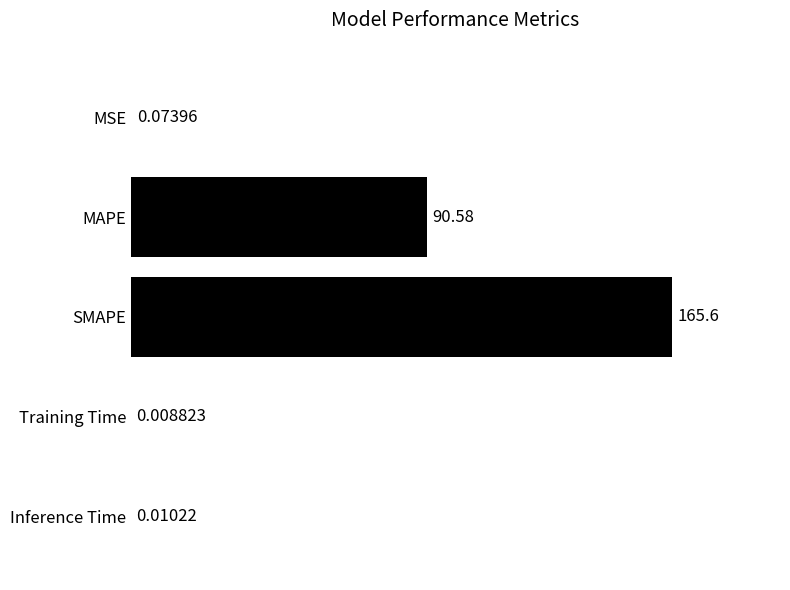

Between Inference Time and SMAPE, which is larger?

SMAPE